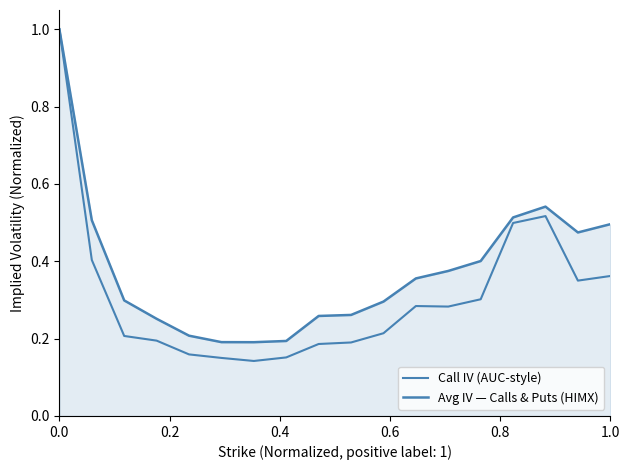

What is the greatest value displayed?

1.0